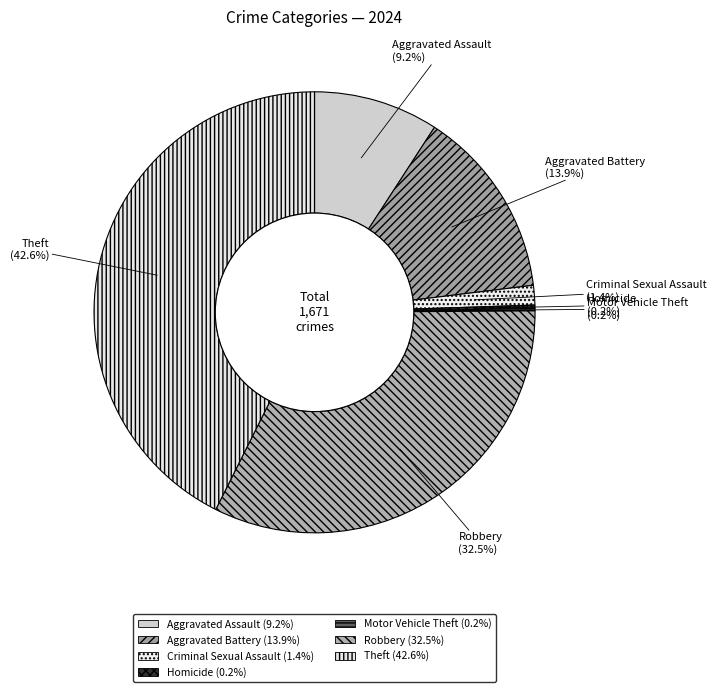

What percentage is the Theft slice, to the nearest percent?

43%